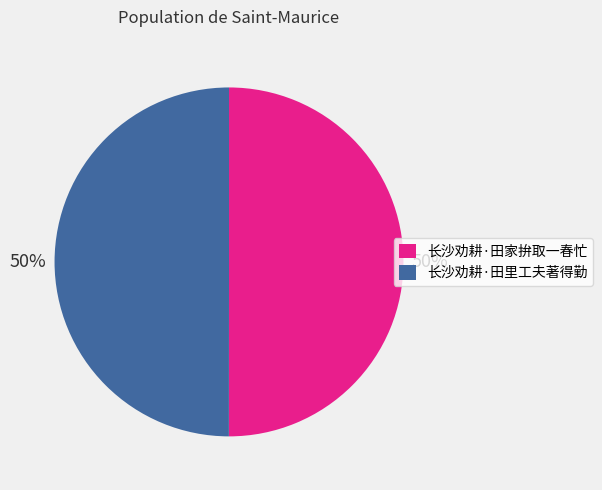

True or false: 长沙劝耕·田里工夫著得勤 accounts for 50% of the total.

True